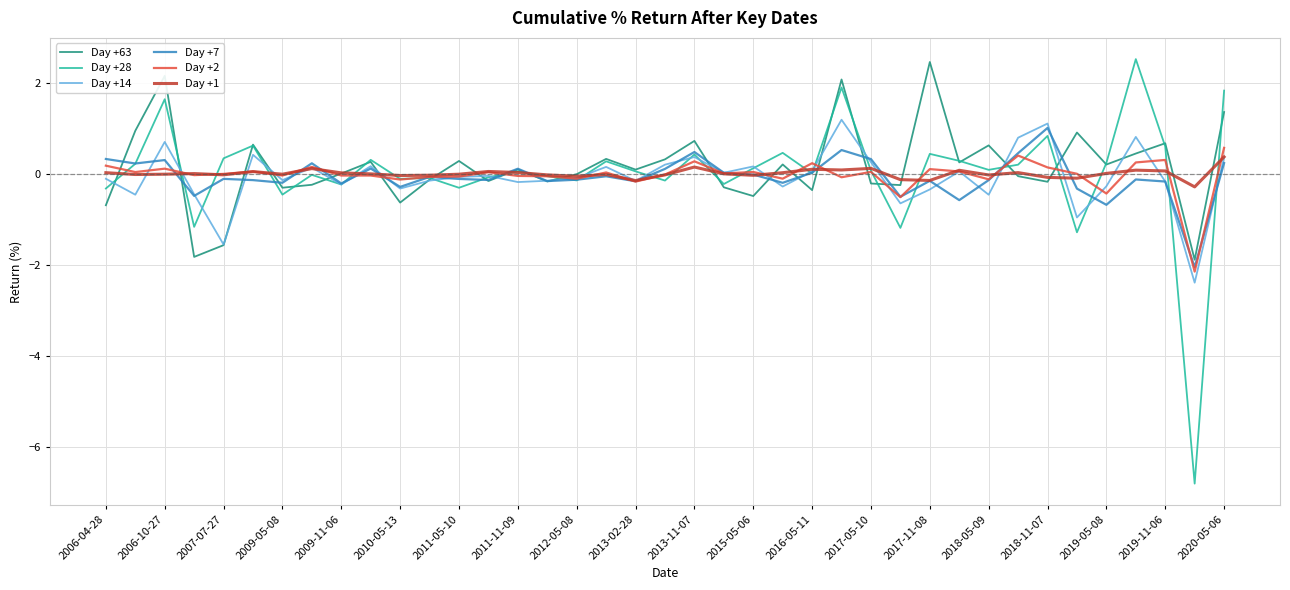

What is the lowest value of the Day +28 series?

-6.8